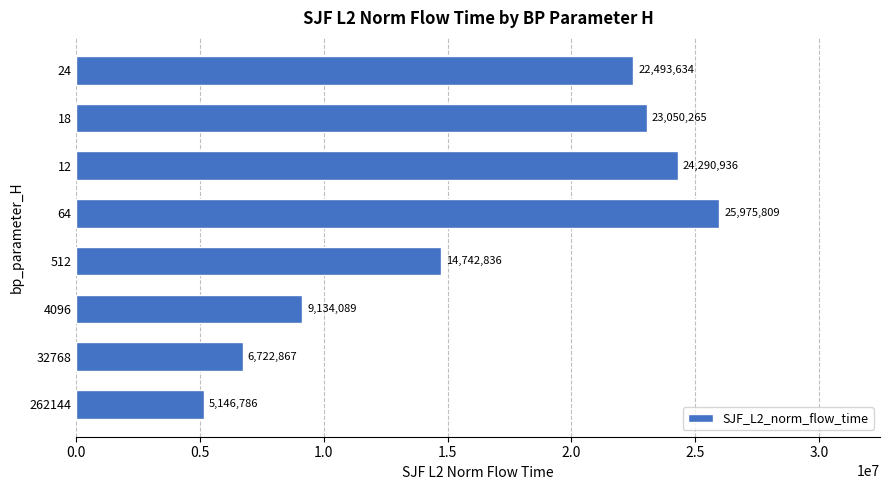

The value at 4096 is 12834643.9. True or false?

False